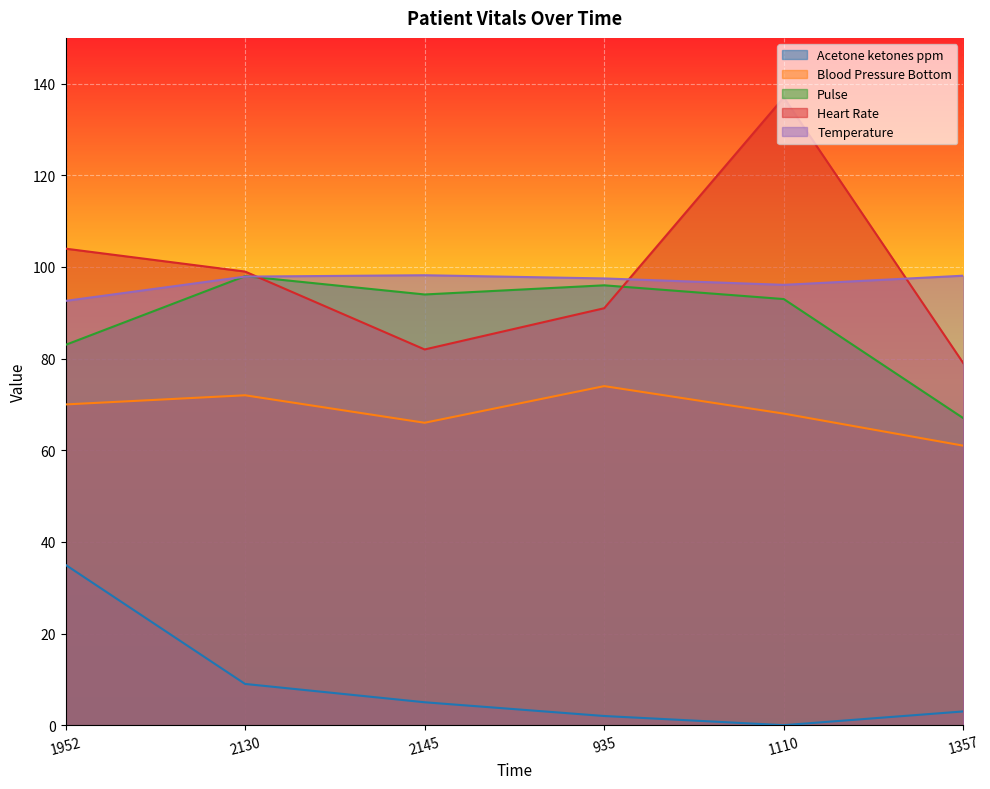

What is the total value across all series at 1952?

384.6